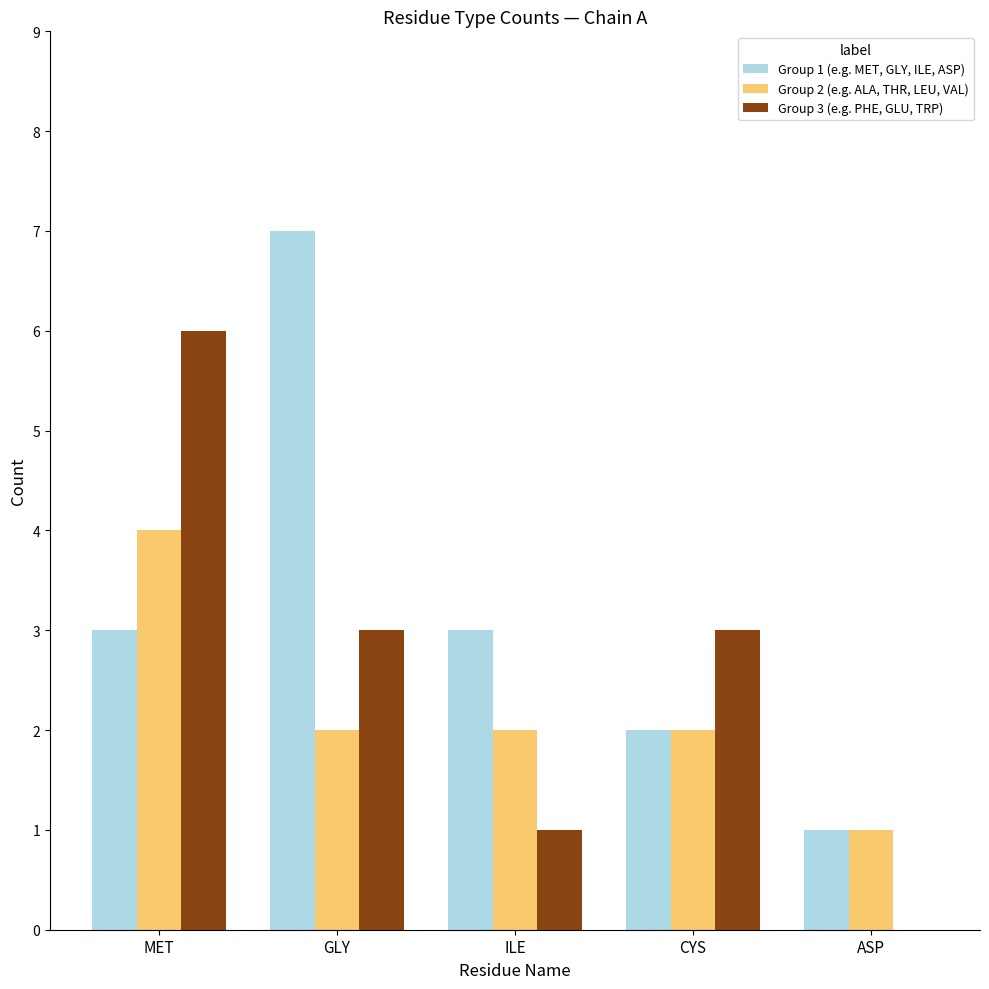

At which category is the sum across all series the highest?

MET